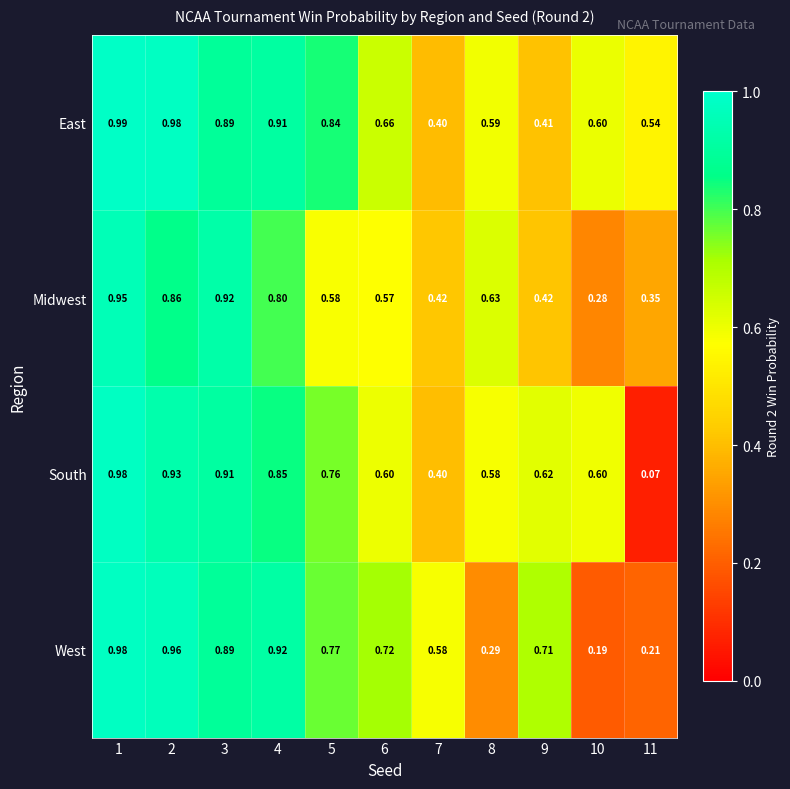

Is the value of East at 9 greater than the value of Midwest at 7?

No